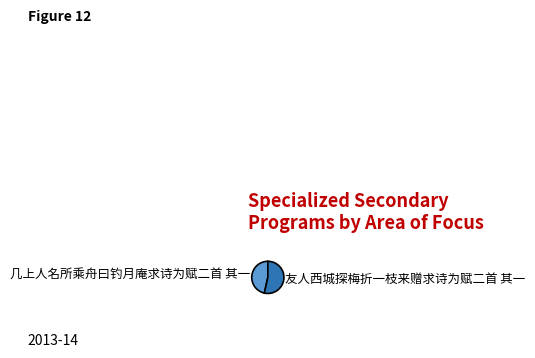

Combined, do 几上人名所乘舟曰钓月庵求诗为赋二首 其一 and 友人西城探梅折一枝来赠求诗为赋二首 其一 account for over 50%?

Yes